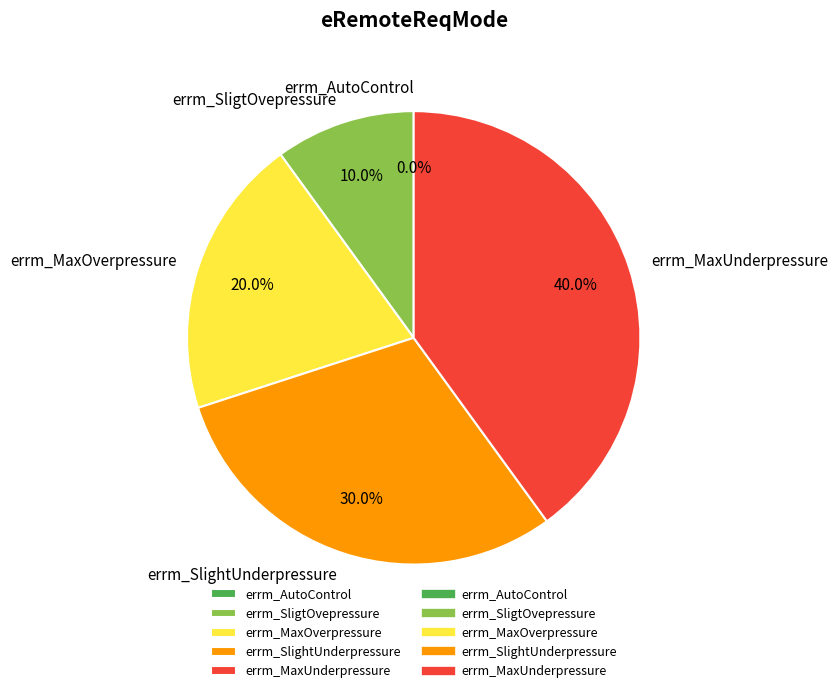

Between errm_MaxOverpressure and errm_MaxUnderpressure, which is larger?

errm_MaxUnderpressure